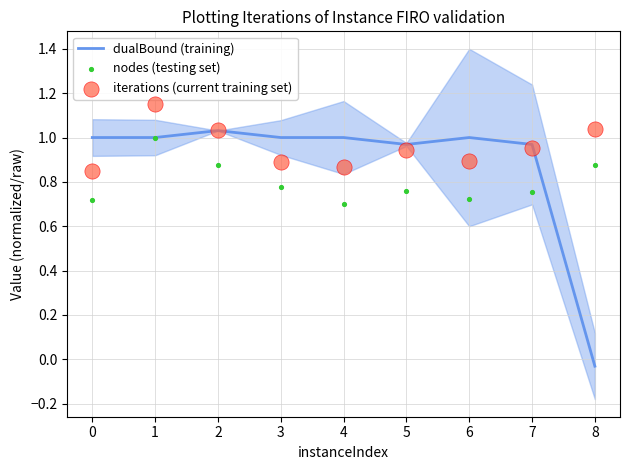

Which series reaches the minimum Y coordinate?

dualBound (training)